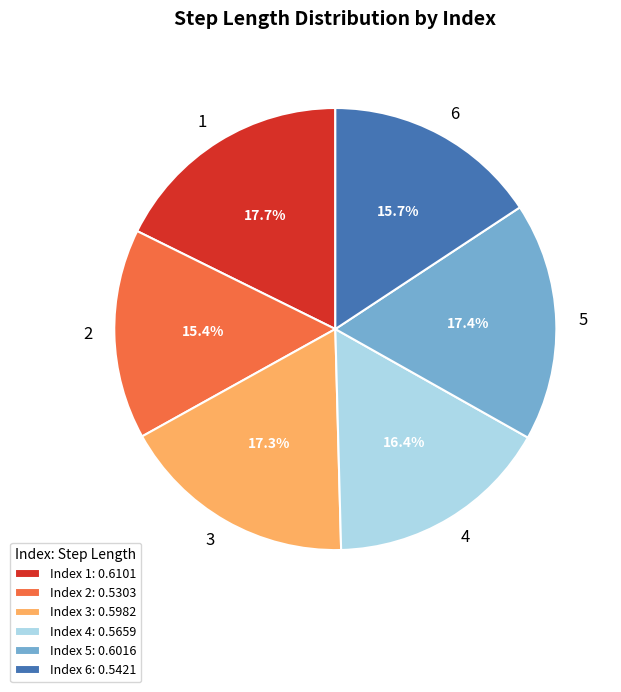

Is the sum of 6 and 5 greater than half?

No